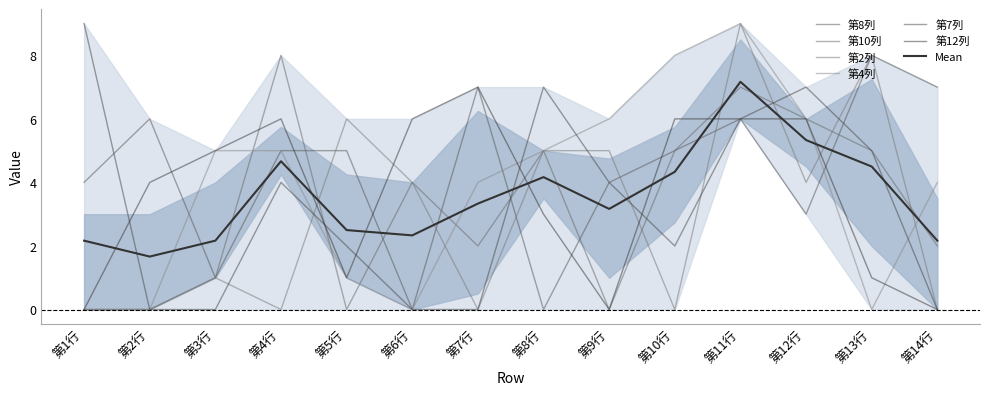

Rank the series by their maximum value, from lowest to highest.

第12列, 第8列, 第10列, 第2列, 第4列, 第7列